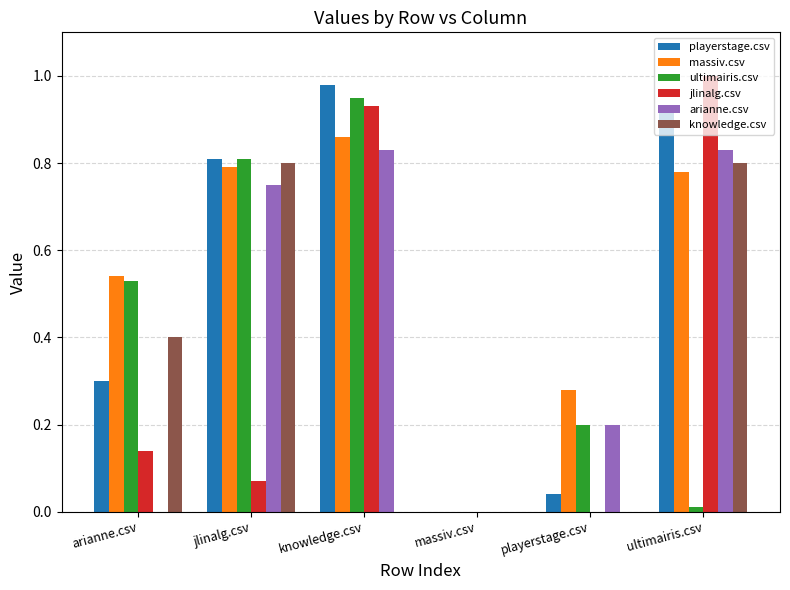

At which label does jlinalg.csv reach its peak?

ultimairis.csv